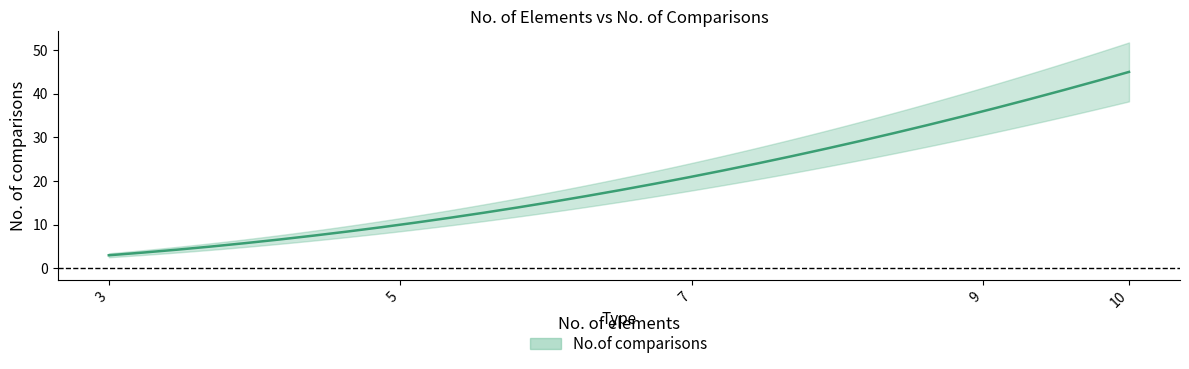

What is the change in value from 7 to 9?

+15